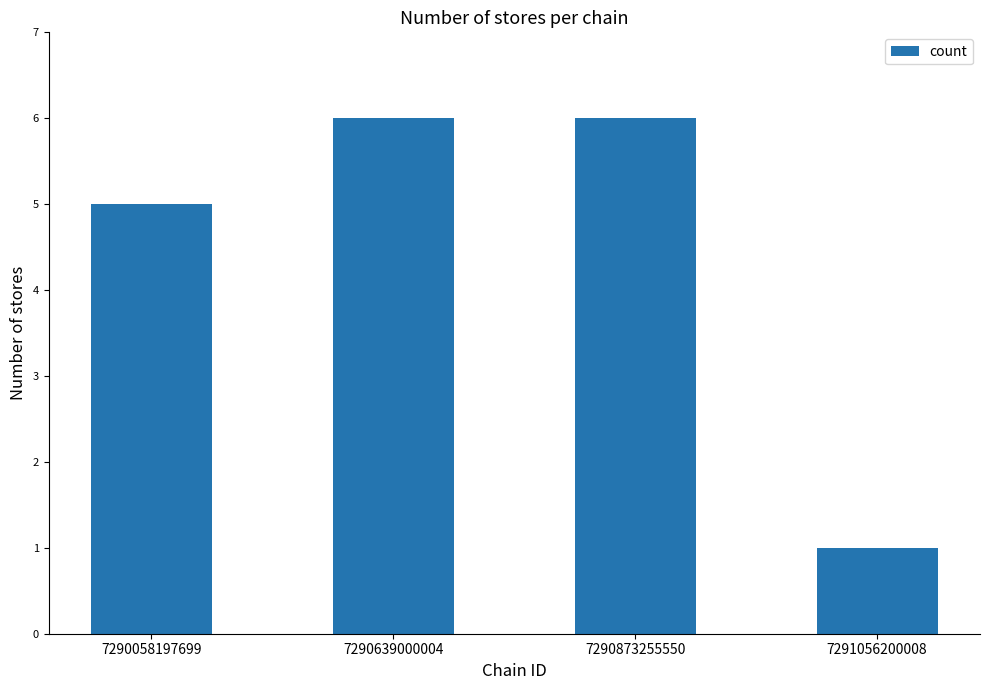

Reading left to right, transcribe all the data shown in this chart.

5	6	6	1